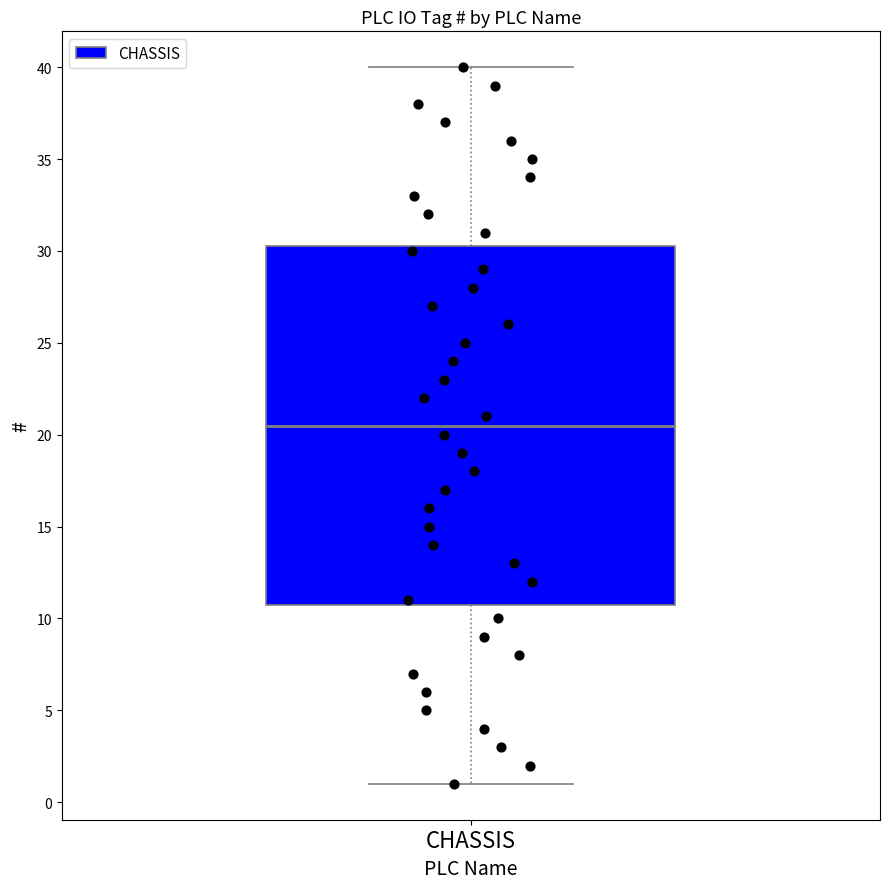

Where does the lower whisker of the box for CHASSIS end on the y-axis? The values are not printed on the chart, so give them approximately, as read against the axis.

1.0